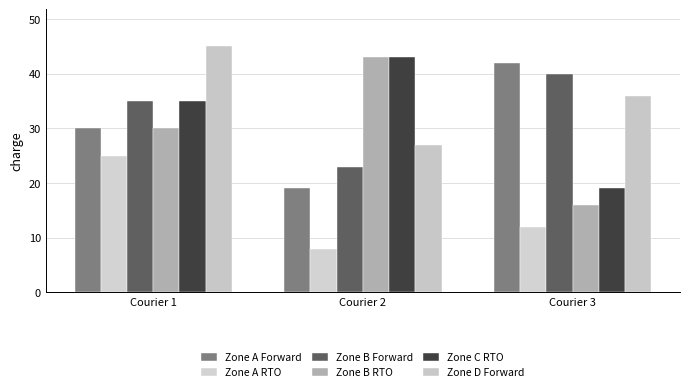

At how many categories does at least one series exceed 29?

3